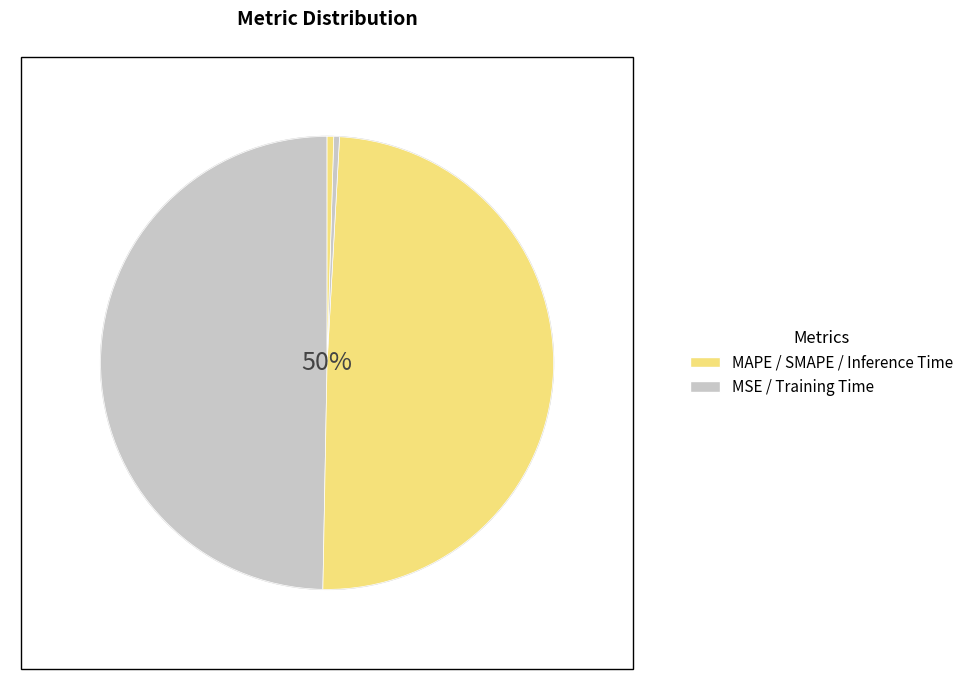

Which slice is the smallest?

MSE